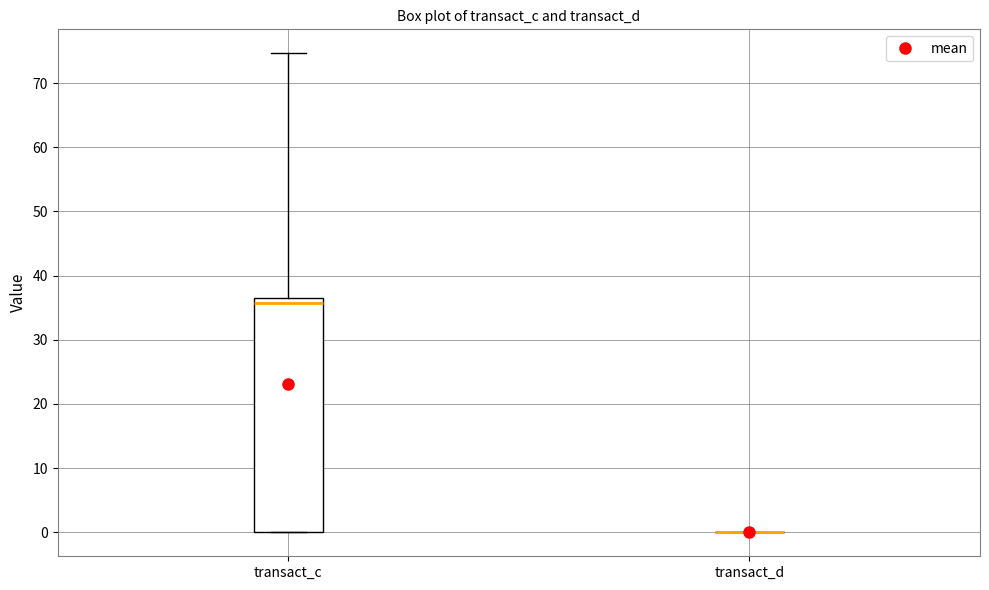

Reading left to right, transcribe this box plot: for each box, give where its median line is, the range the box spans, and where its two whiskers end, as read against the y-axis. The values are not printed on the chart, so give them approximately, as read against the axis.

transact_c: median 36, box 0 to 37, whiskers 0 to 75
transact_d: box collapsed to a line at 0, whiskers 0 to 0